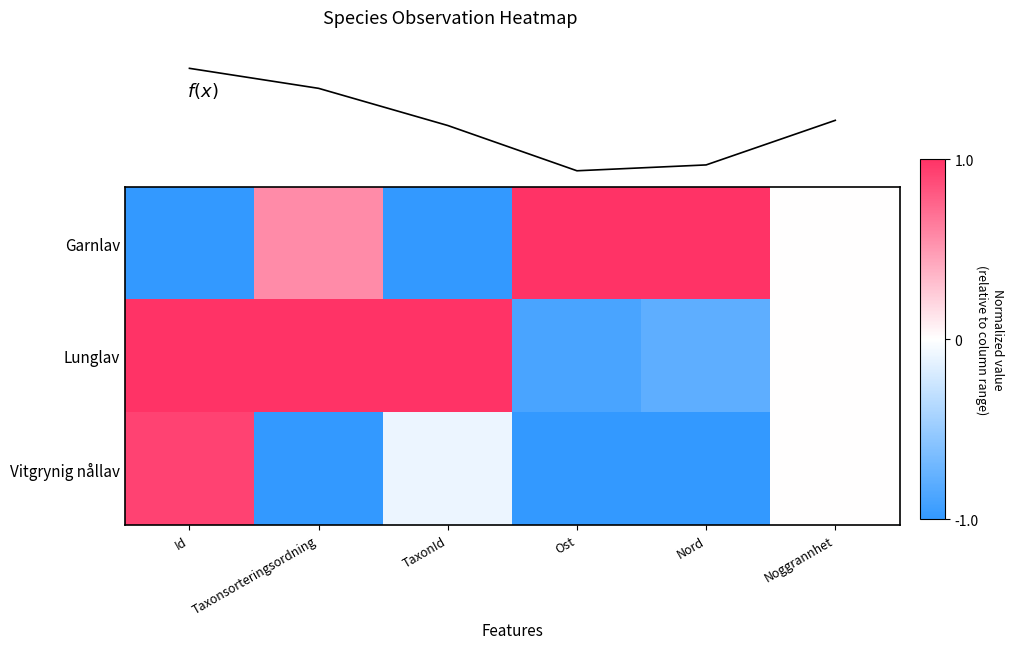

Which category has the highest value in the Vitgrynig nållav series?

Id